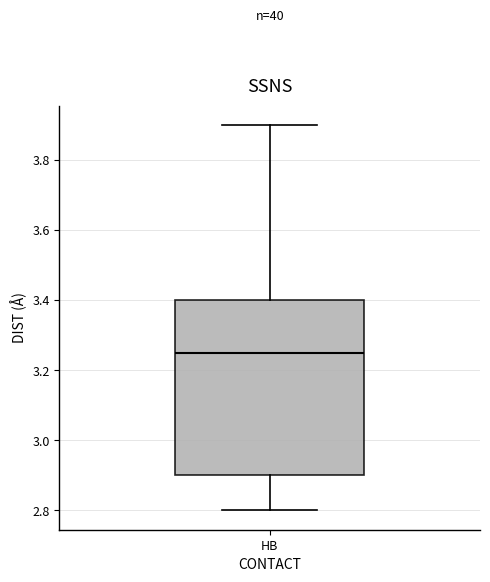

Read this box plot against the y-axis: the position of the median line, the range covered by the box, and the ends of both whiskers. The values are not printed on the chart, so give them approximately, as read against the axis.

median 3.26, box 2.90 to 3.40, whiskers 2.80 to 3.90